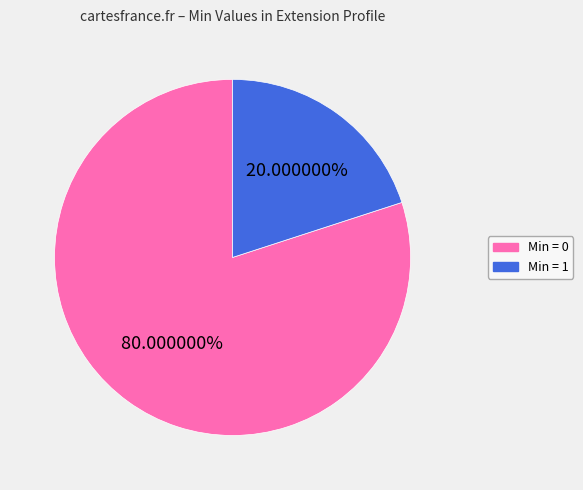

Is there any slice that represents more than half of the pie?

Yes